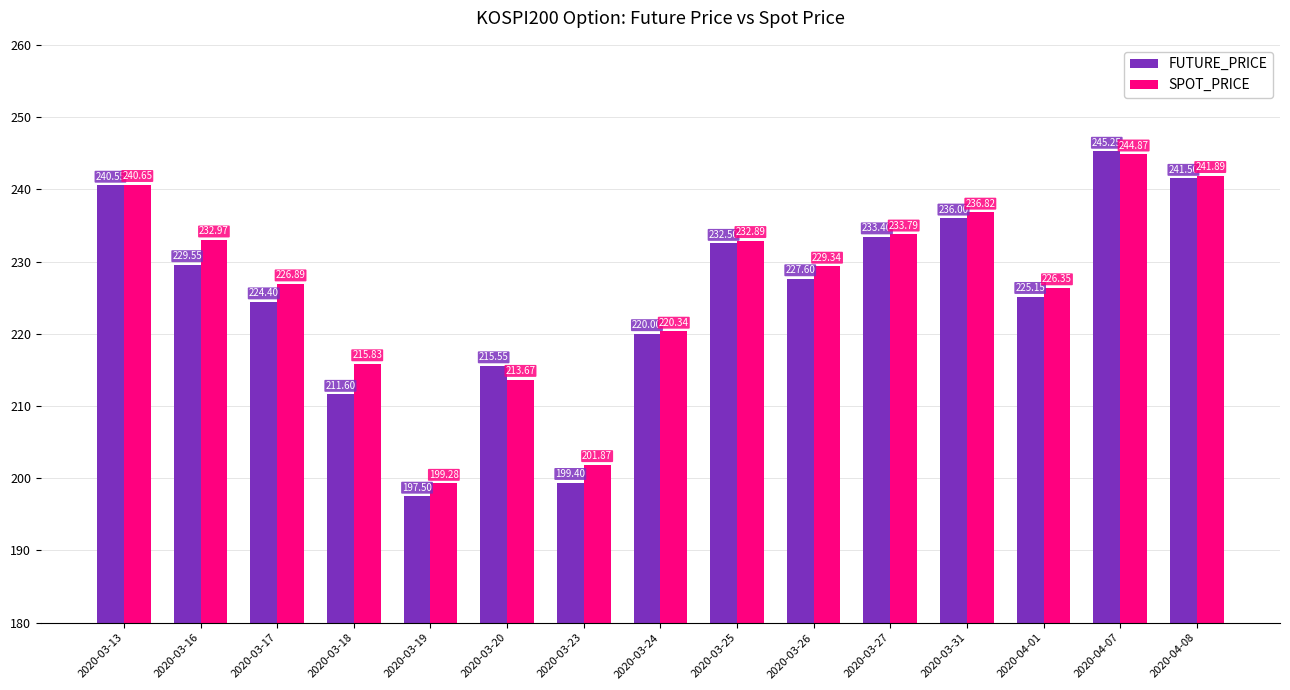

What is the minimum value for FUTURE_PRICE?

197.5